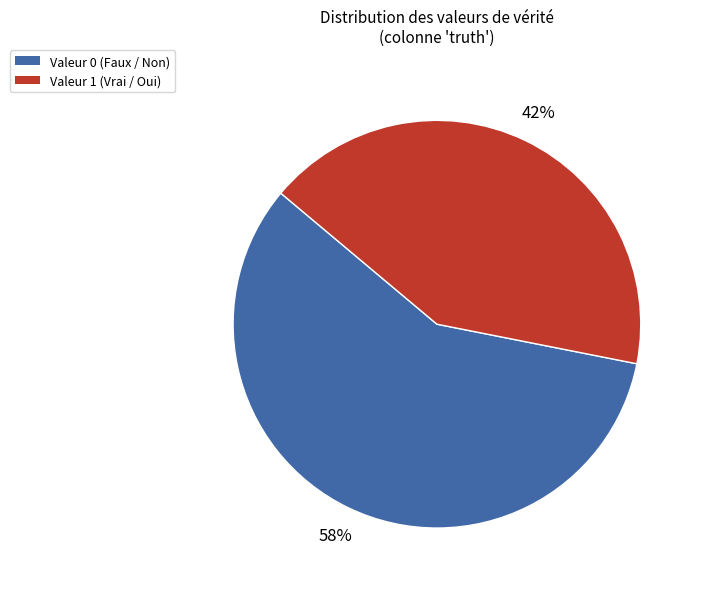

Which category has the smallest portion of the pie?

Valeur 1 (Vrai / Oui)